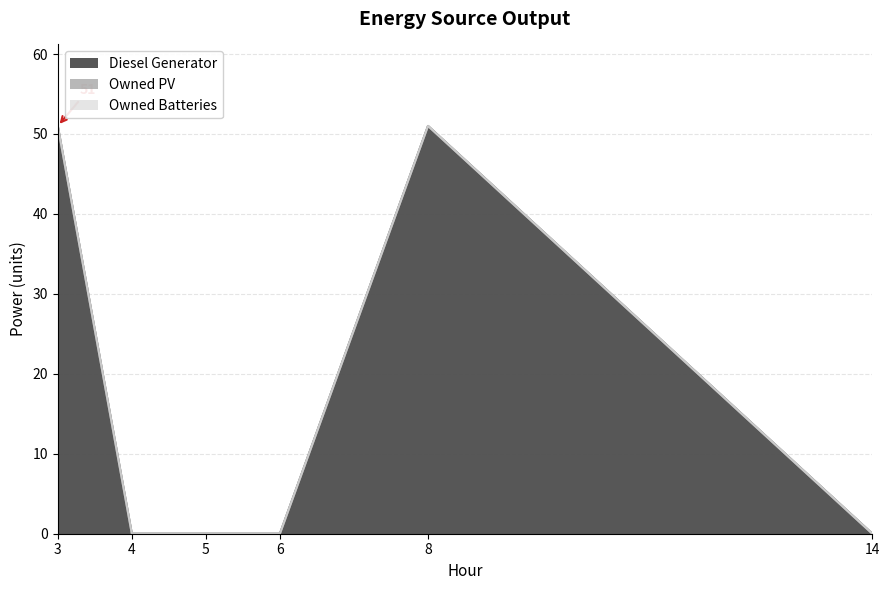

How many categories are shown in the chart?

6